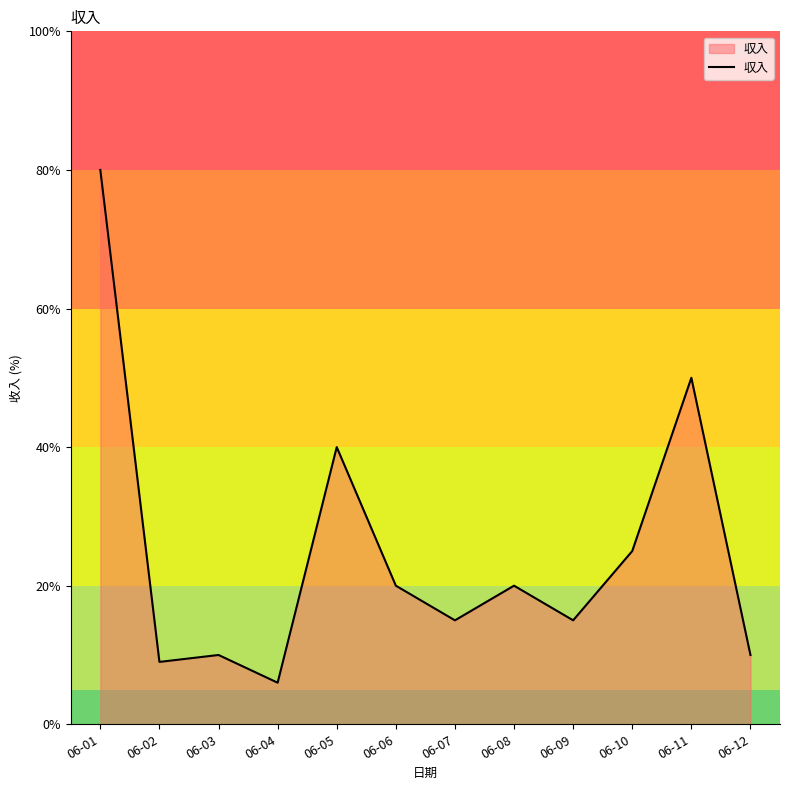

True or false: there are more than 1 points higher than both neighbors.

True